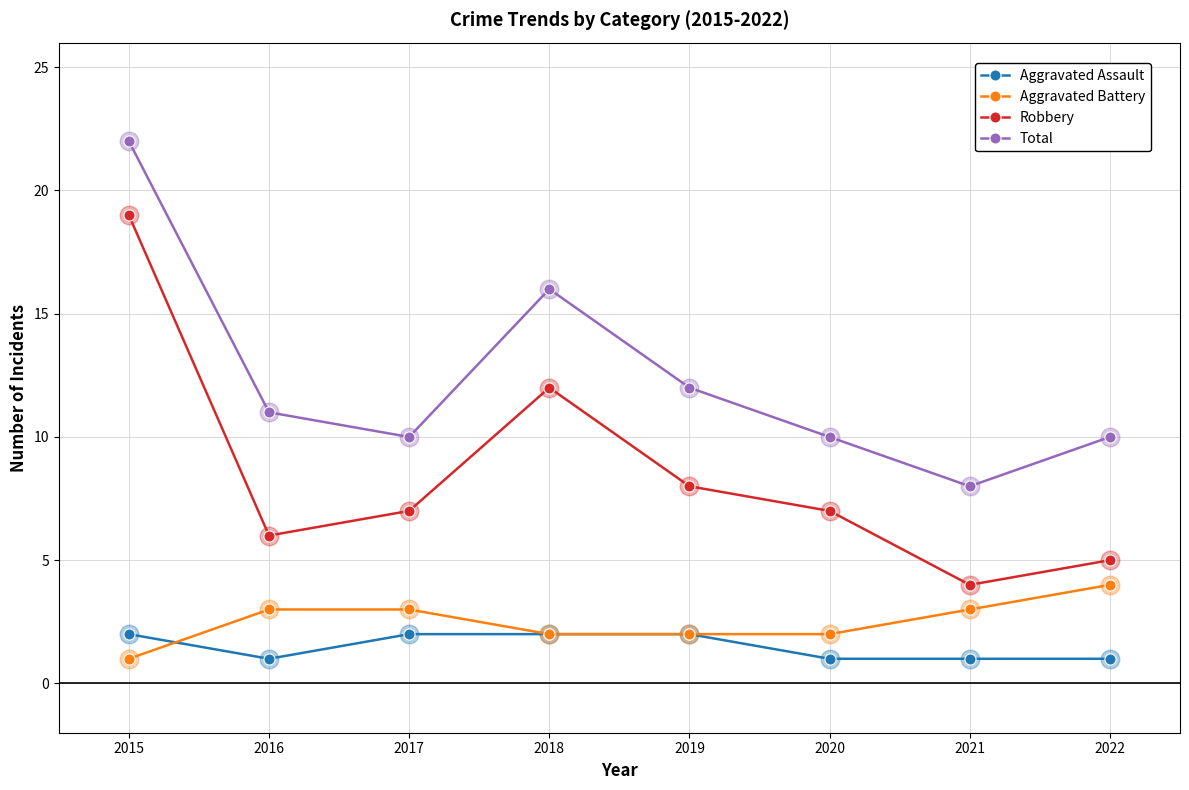

What is the spread (max minus min) of values at 2015?

21